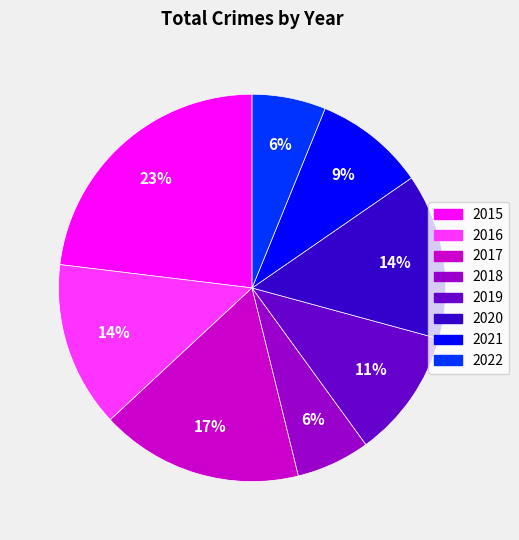

True or false: 2020 accounts for 9% of the total.

False